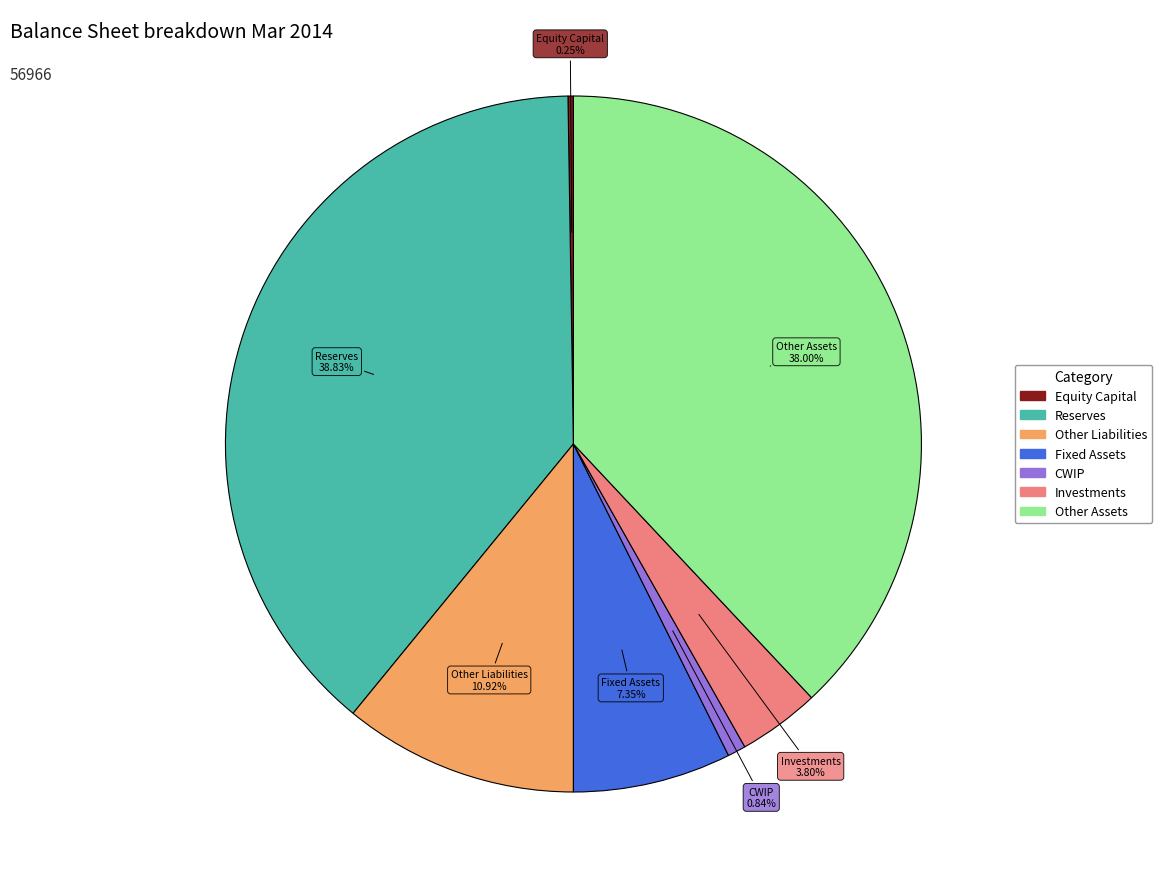

Is there any slice that represents more than half of the pie?

No